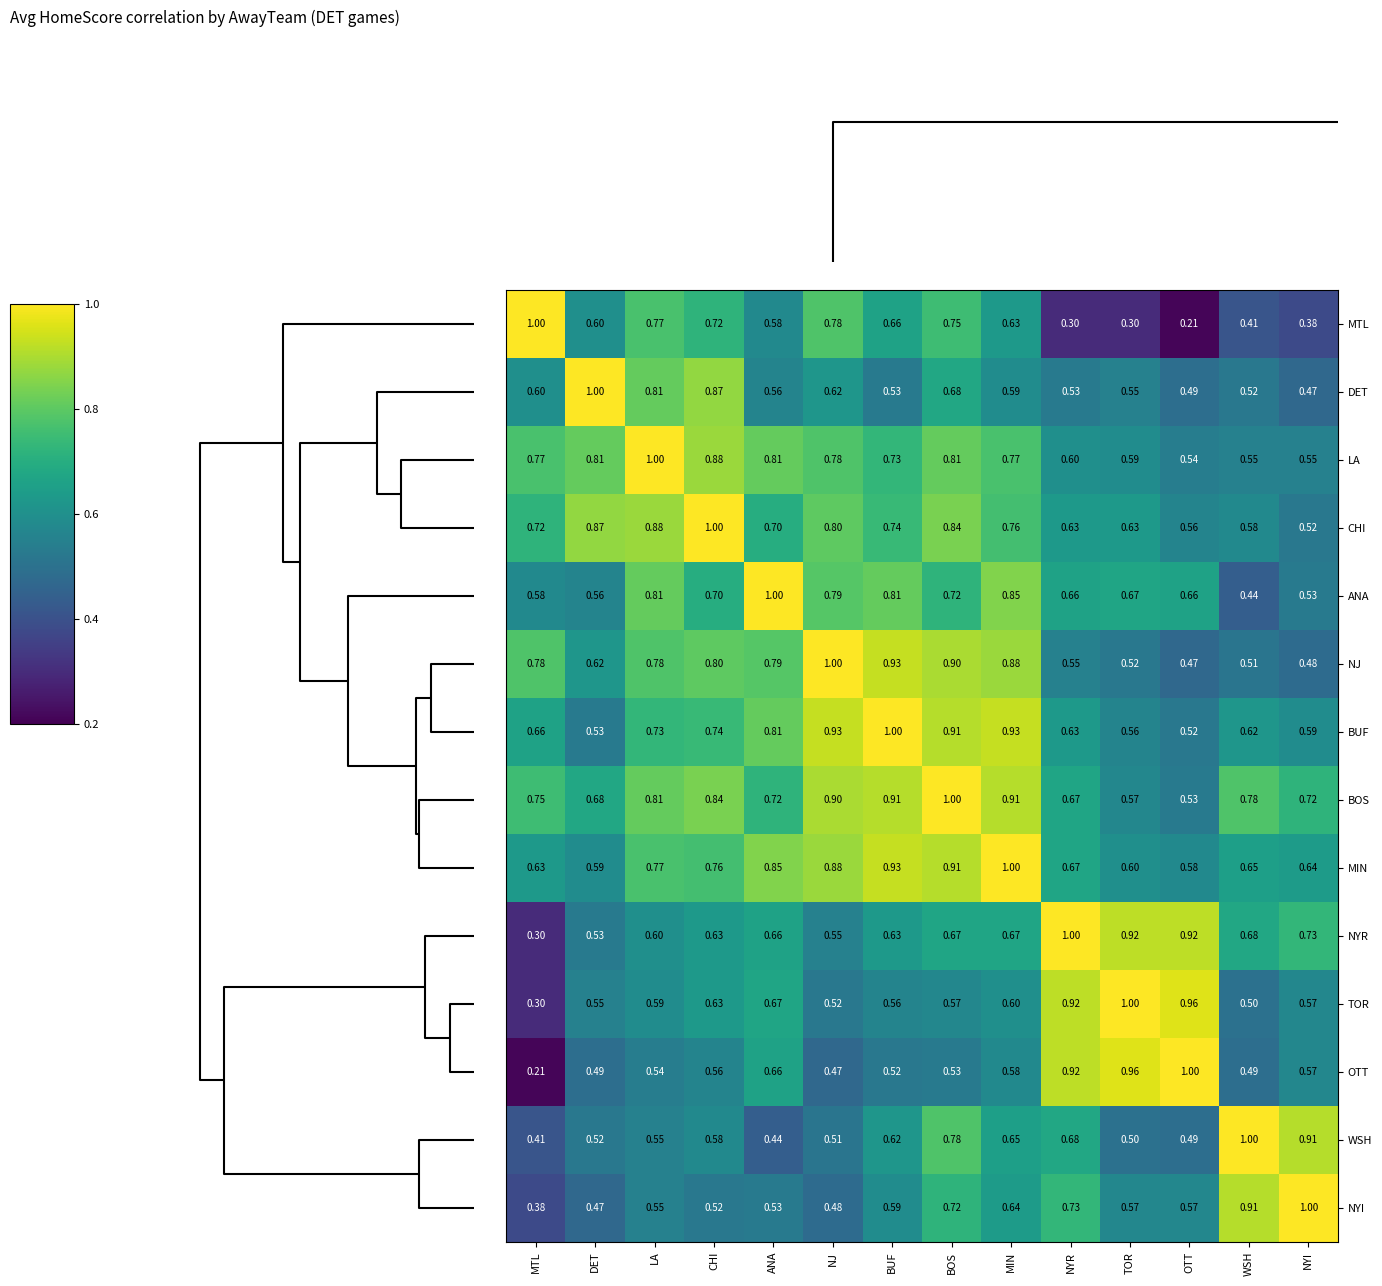

At how many categories does at least one series exceed 0?

14